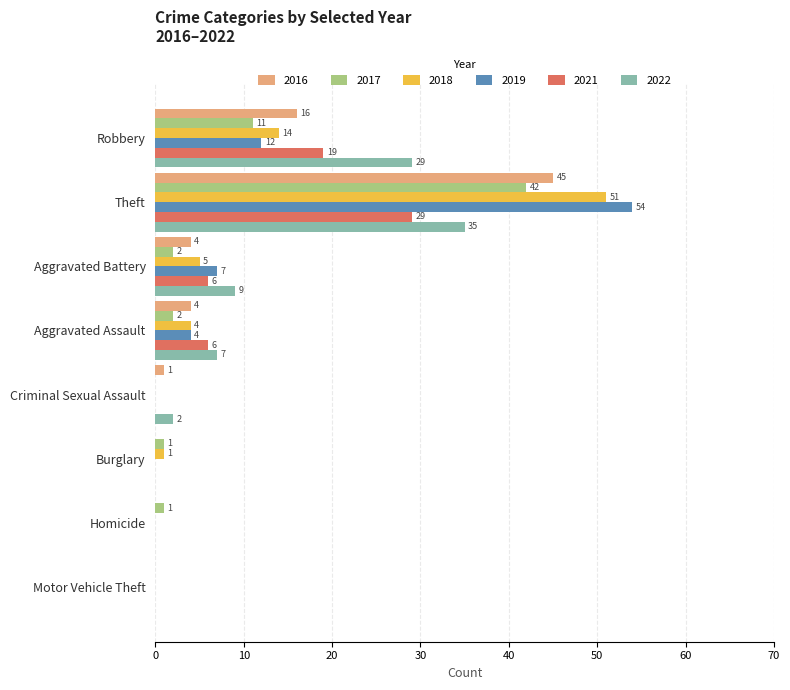

What is the difference between the 2017 values at Motor Vehicle Theft and Robbery?

11